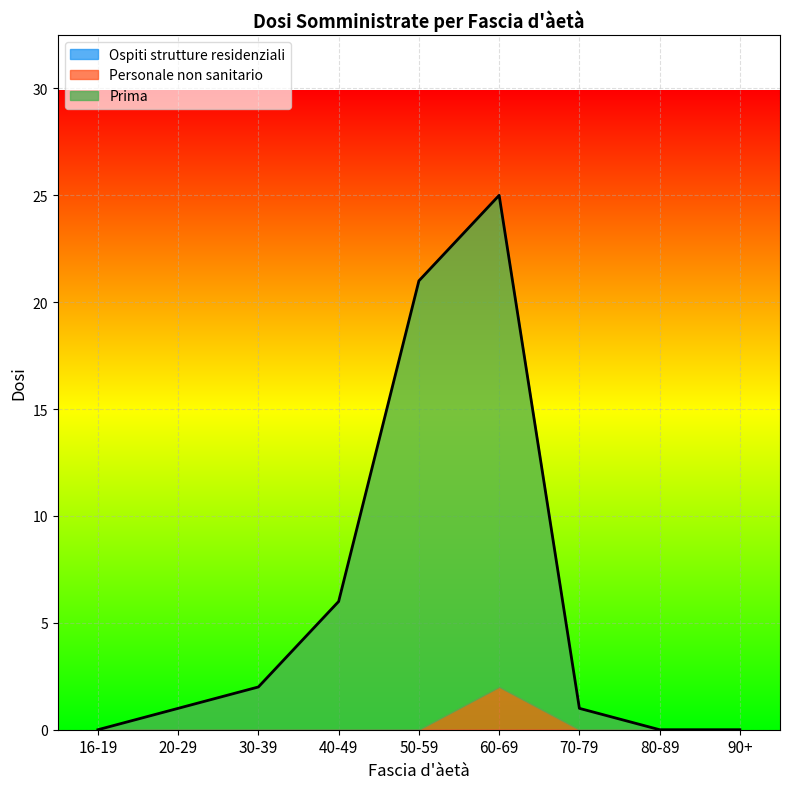

Is the value of Prima at 80-89 greater than the value of Ospiti strutture residenziali at 90+?

No